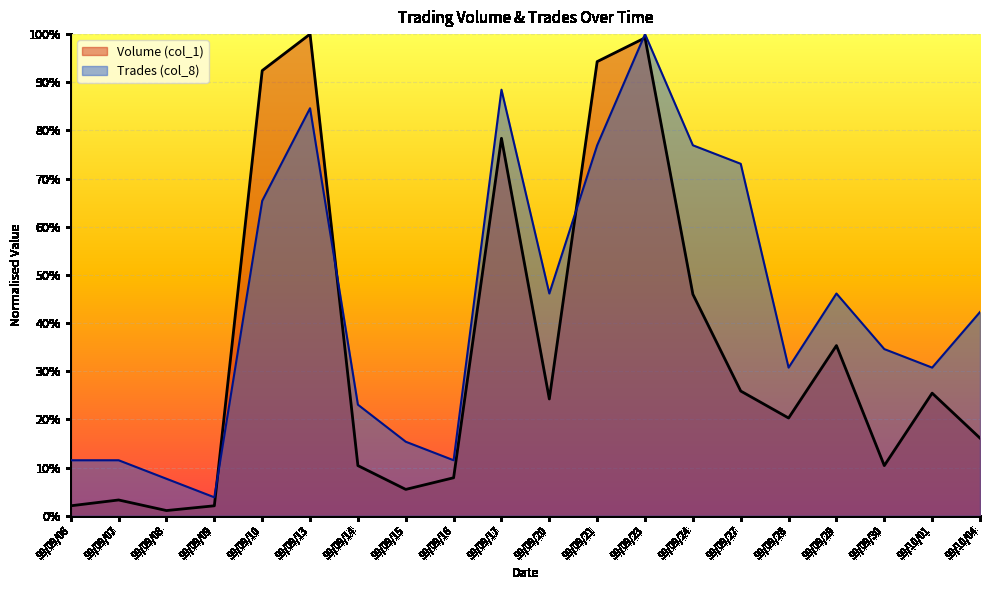

Reading right to left, extract all data points from this chart.

Volume (col_1): 99/10/04=0.2	99/10/01=0.3	99/09/30=0.1	99/09/29=0.4	99/09/28=0.2	99/09/27=0.3	99/09/24=0.5	99/09/23=1.0	99/09/21=0.9	99/09/20=0.2	99/09/17=0.8	99/09/16=0.1	99/09/15=0.1	99/09/14=0.1	99/09/13=1.0	99/09/10=0.9	99/09/09=0.0	99/09/08=0.0	99/09/07=0.0	99/09/06=0.0
Trades (col_8): 99/10/04=0.4	99/10/01=0.3	99/09/30=0.3	99/09/29=0.5	99/09/28=0.3	99/09/27=0.7	99/09/24=0.8	99/09/23=1.0	99/09/21=0.8	99/09/20=0.5	99/09/17=0.9	99/09/16=0.1	99/09/15=0.2	99/09/14=0.2	99/09/13=0.8	99/09/10=0.7	99/09/09=0.0	99/09/08=0.1	99/09/07=0.1	99/09/06=0.1